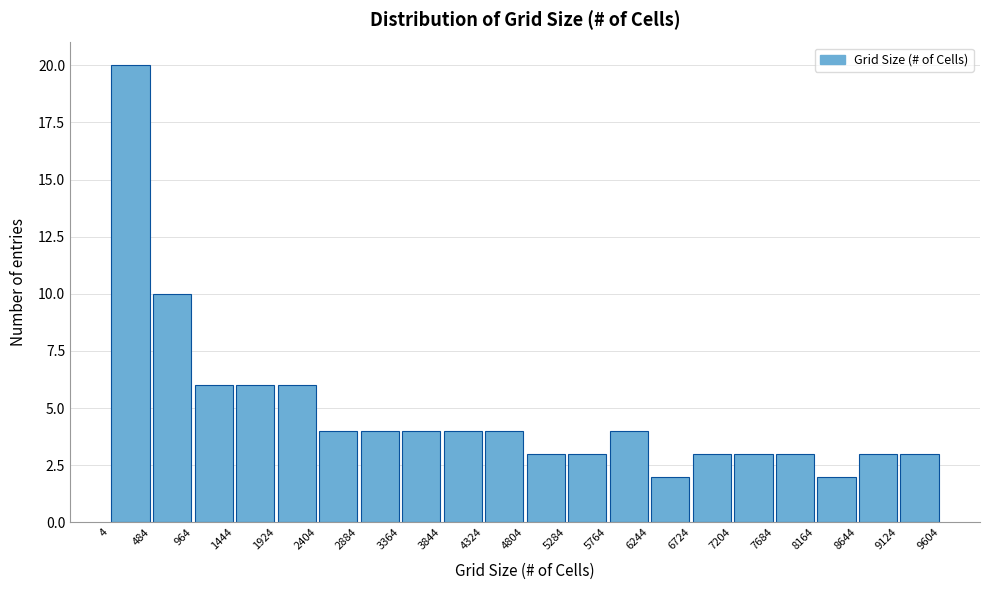

Which range on the x-axis has the tallest bar?

4 to 484